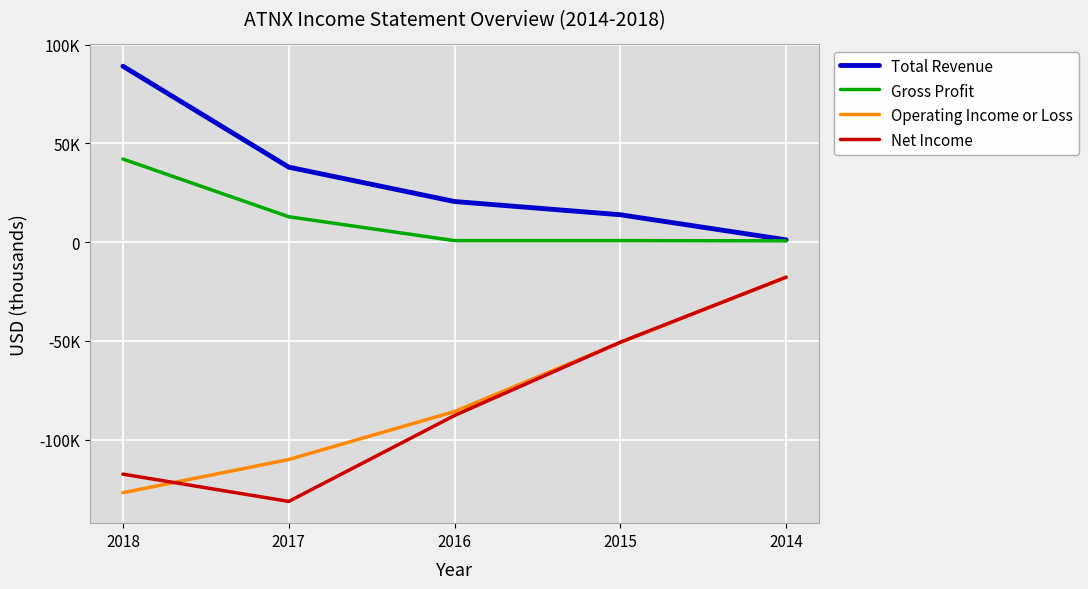

True or false: Gross Profit and Total Revenue intersect in this chart.

False